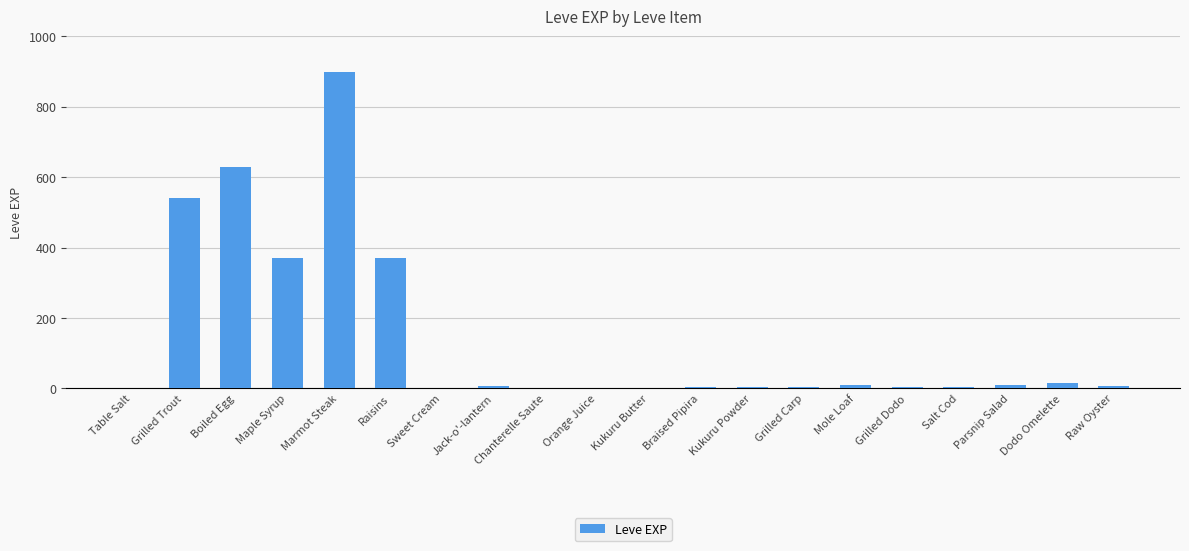

How many series are shown in this chart?

1